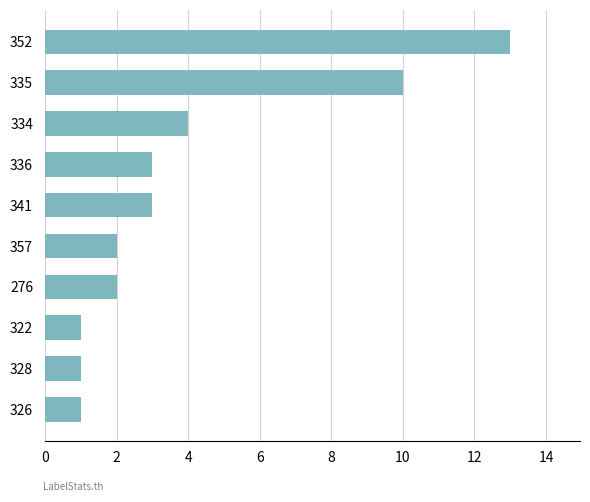

How many data points are less than 3?

5